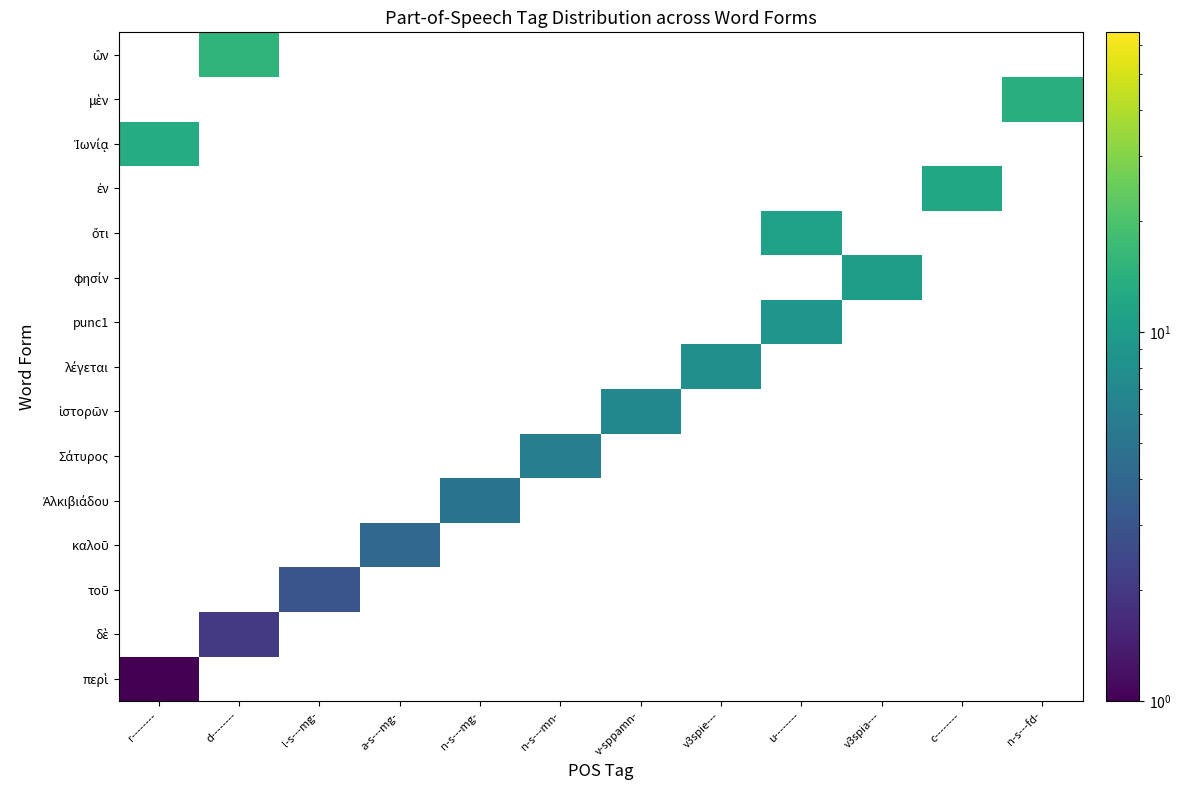

Which label corresponds to the largest value in the chart?

d--------